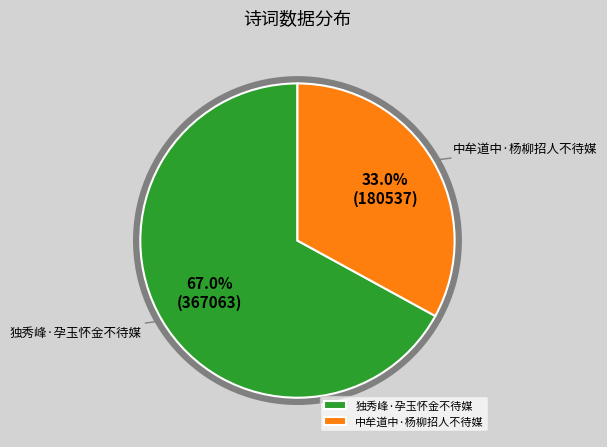

Does 独秀峰·孕玉怀金不待媒 represent more than half of the total?

Yes